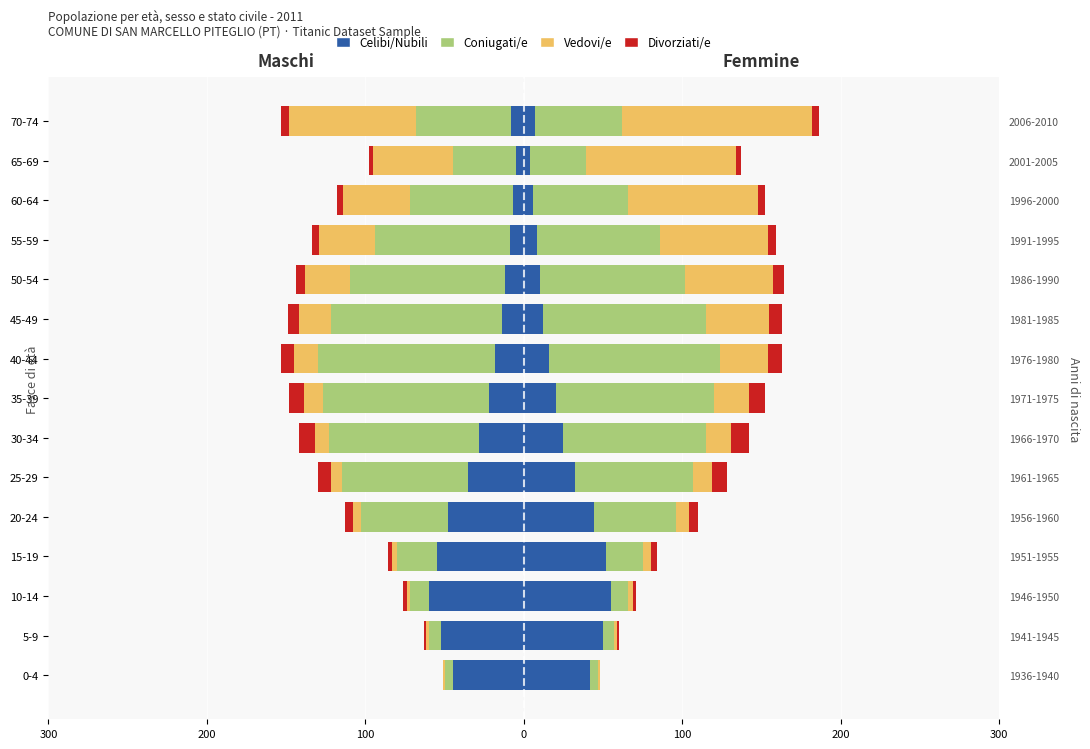

How many negative values does the Divorziati/e series have?

14